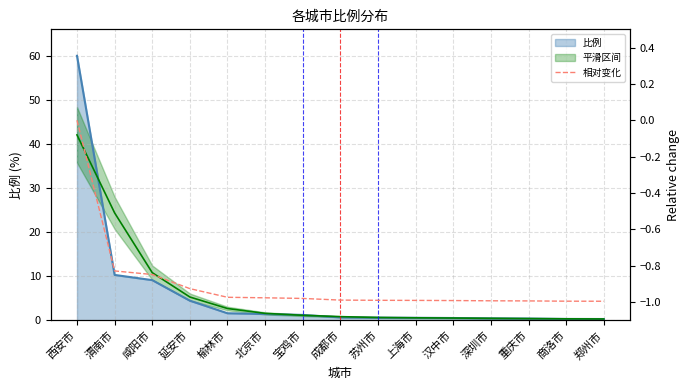

True or false: the data shows 0.4 at 西安市.

False